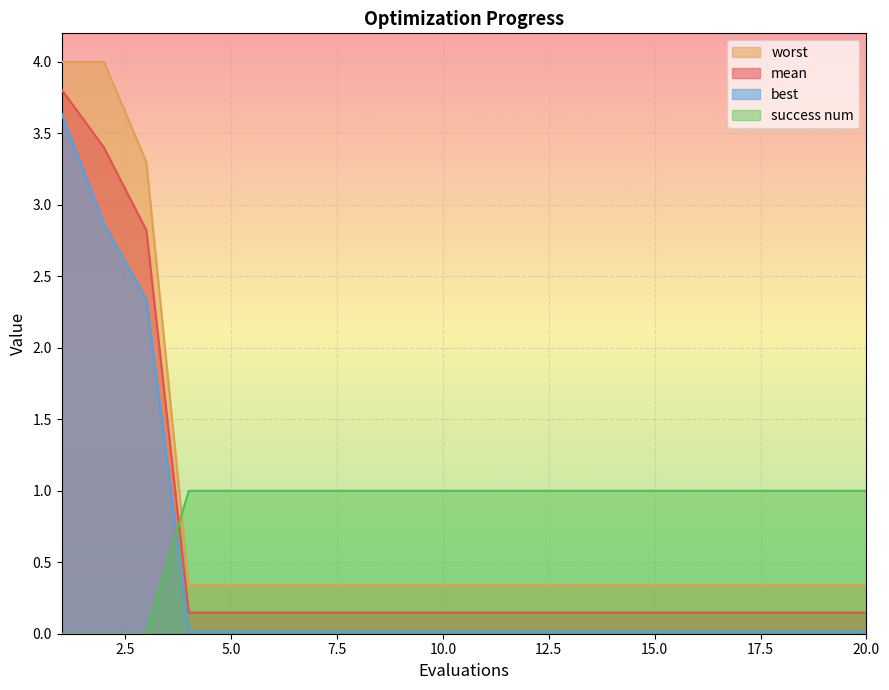

What is the maximum value for worst?

4.0